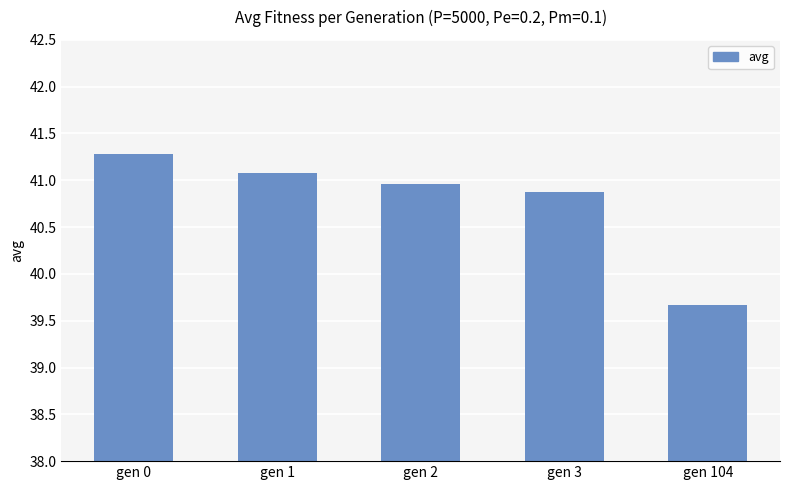

Reading left to right, extract all data points from this chart.

gen 0=41.3	gen 1=41.1	gen 2=41.0	gen 3=40.9	gen 104=39.7